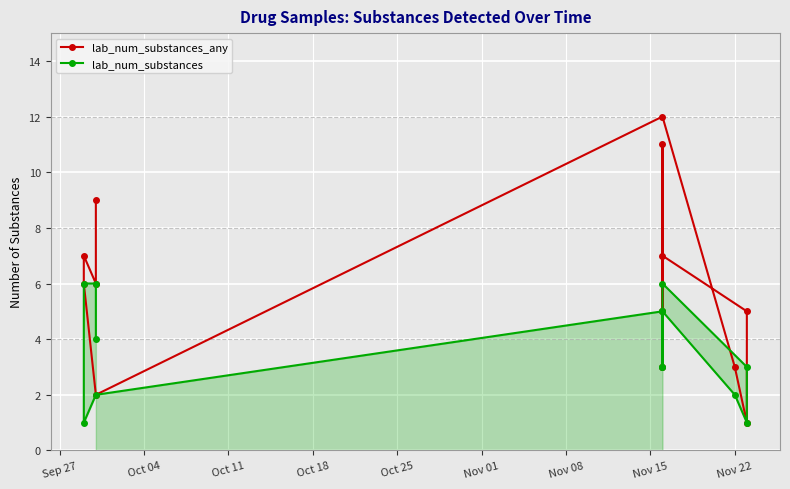

What is the value of the lab_num_substances_any point at the 9th from the left?

5